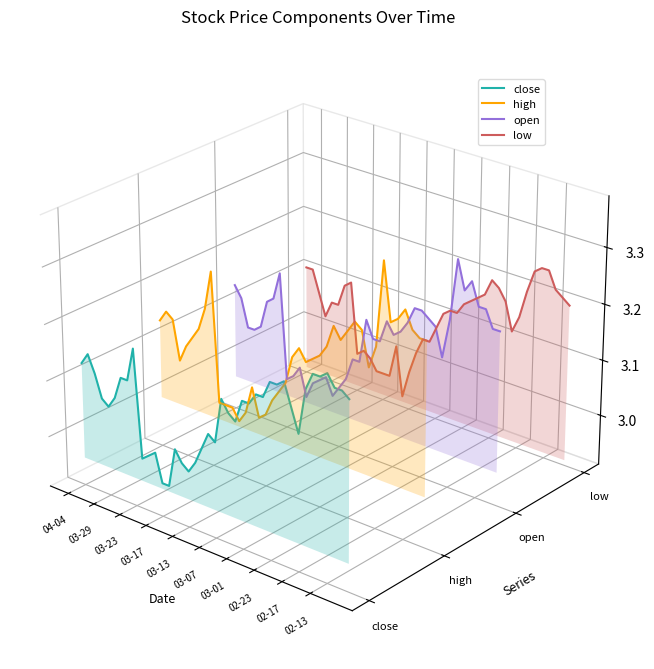

Which series has the largest range (max minus min)?

high